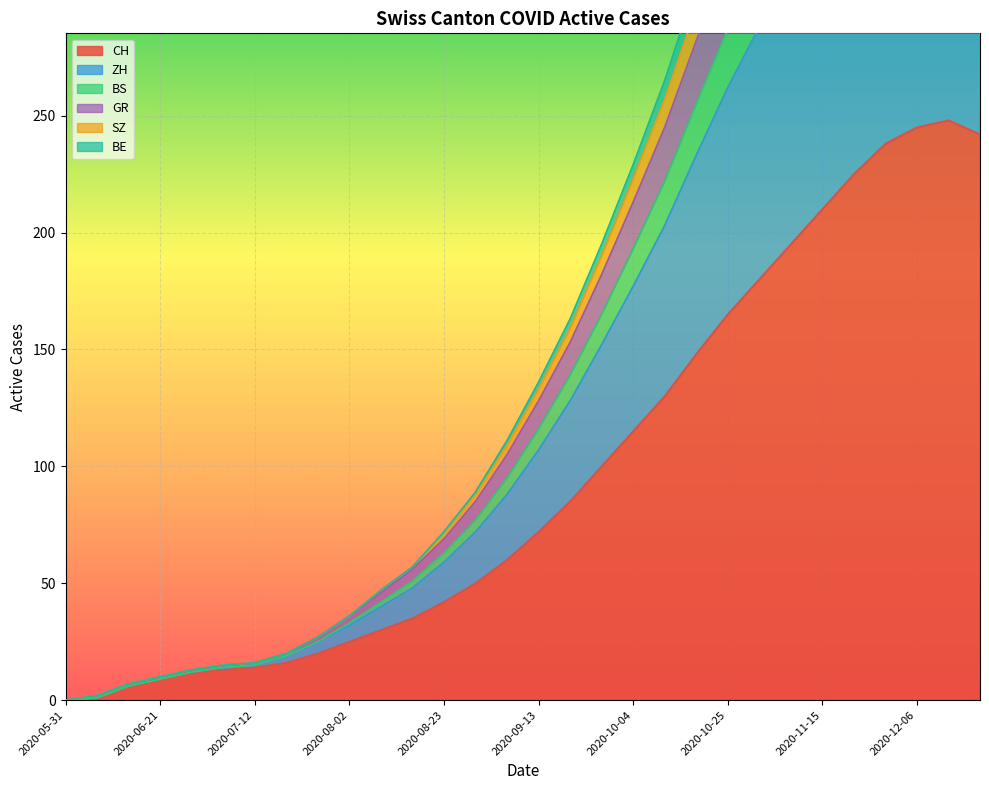

Is the value of CH at 2020-10-04 greater than the value of ZH at 2020-10-25?

No